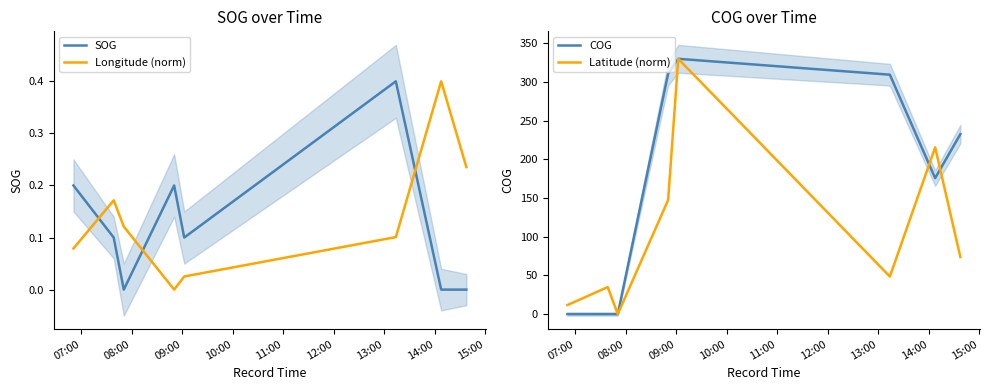

How many times do SOG and Longitude (norm) cross each other?

3